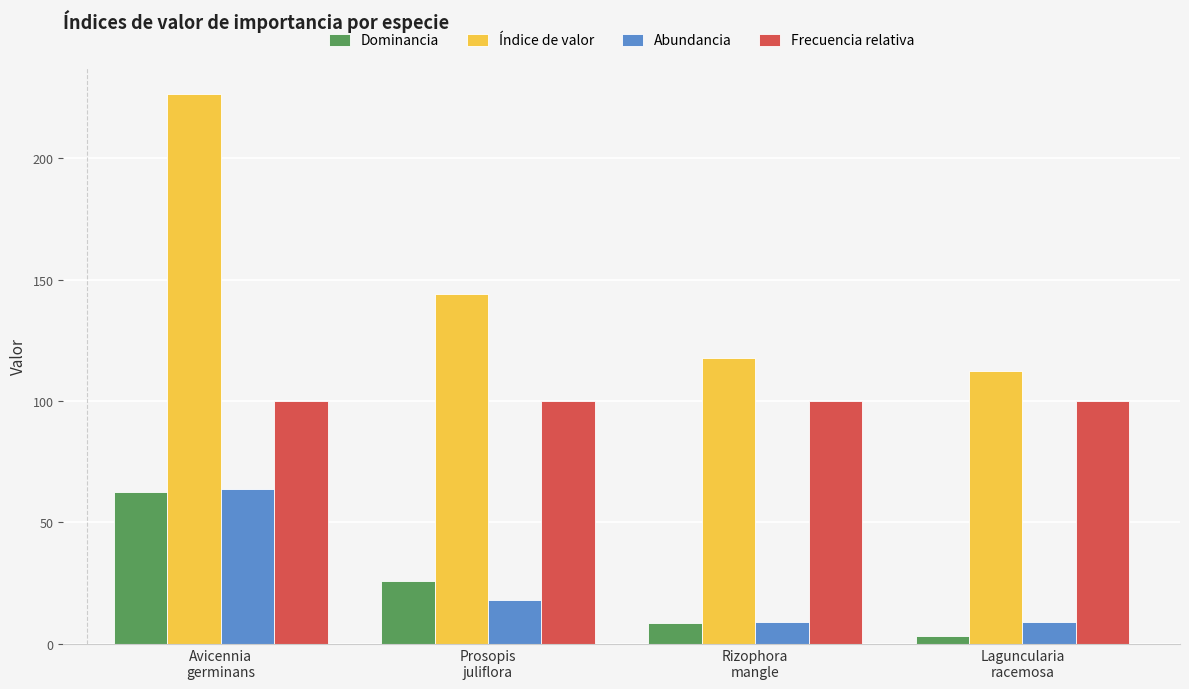

At which label does Dominancia reach its peak?

Avicennia
germinans